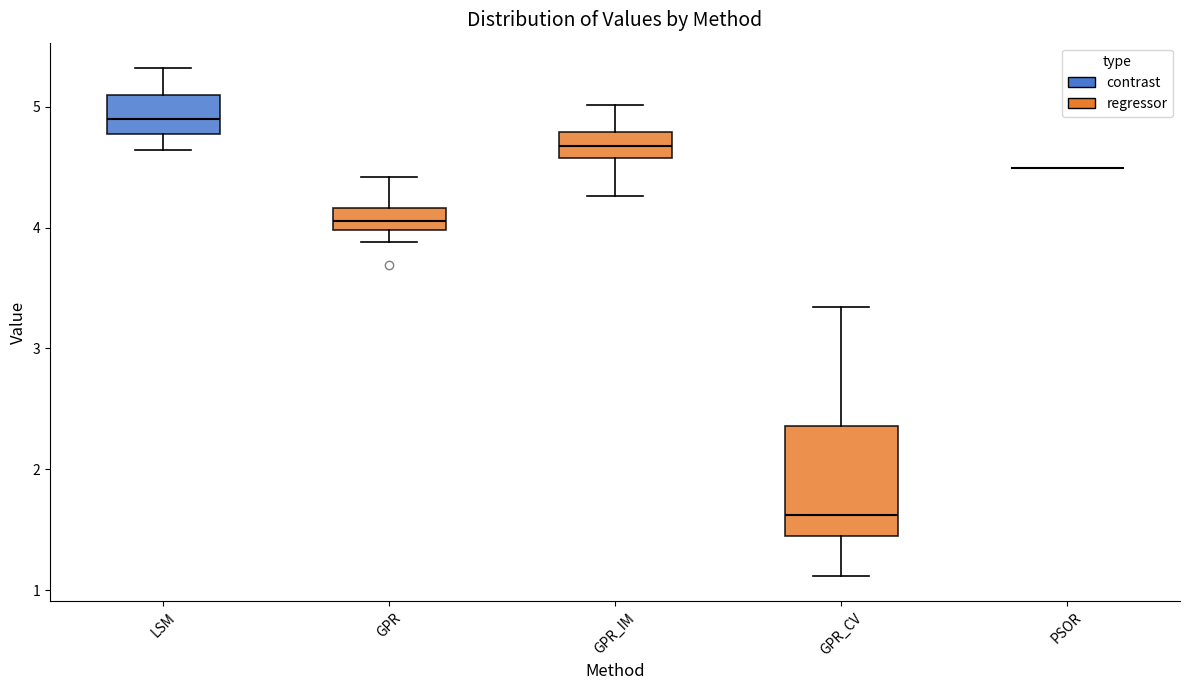

Reading left to right, read every box against the y-axis: the position of its median line, the range the box covers, and the ends of its whiskers. The values are not printed on the chart, so give them approximately, as read against the axis.

LSM: median 4.9, box 4.8 to 5.1, whiskers 4.6 to 5.3
GPR: median 4.1, box 4.0 to 4.2, whiskers 3.9 to 4.4
GPR_IM: median 4.7, box 4.6 to 4.8, whiskers 4.3 to 5.0
GPR_CV: median 1.6, box 1.4 to 2.4, whiskers 1.1 to 3.3
PSOR: box collapsed to a line at 4.5, whiskers 4.5 to 4.5